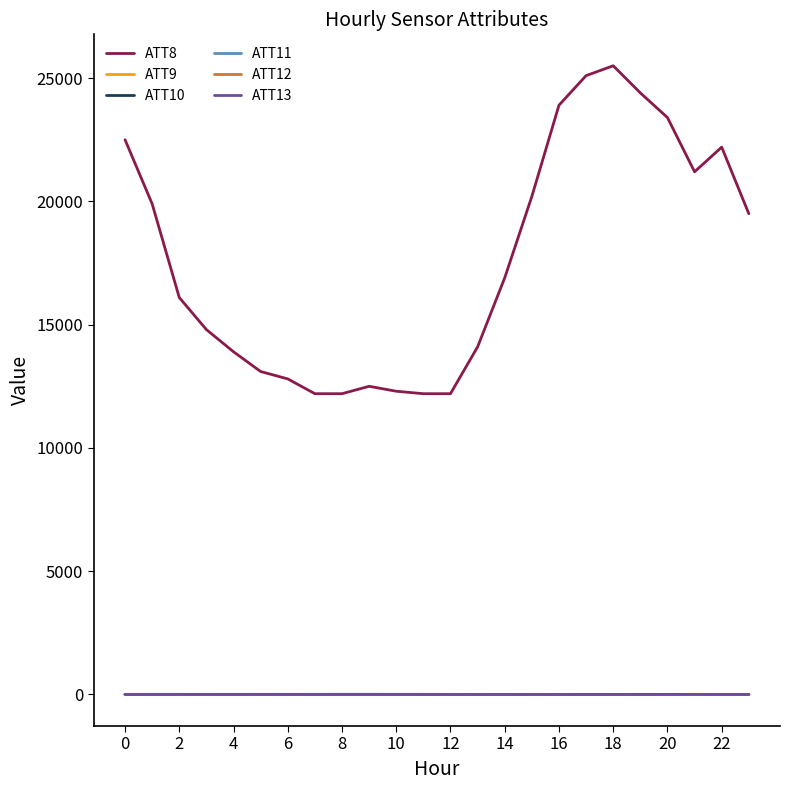

Which series has the largest total across all categories?

ATT8